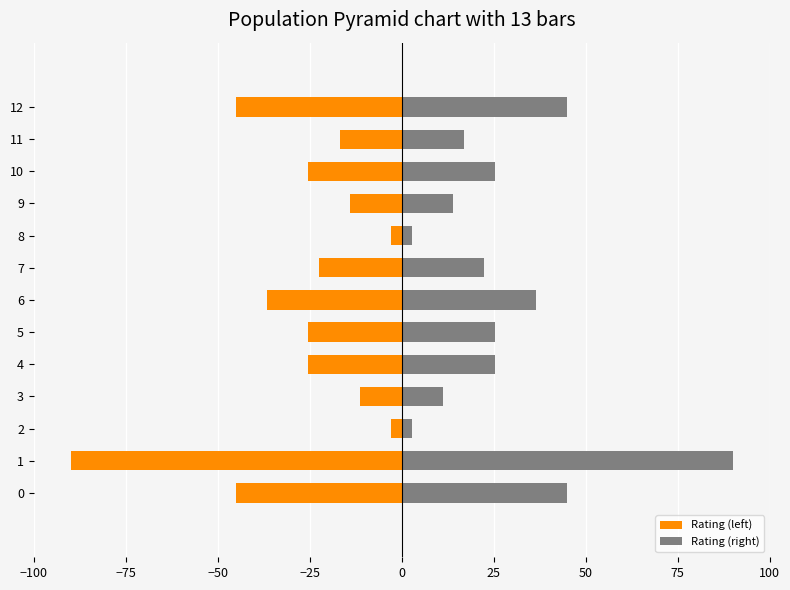

Which series has the largest total across all categories?

Rating (right)